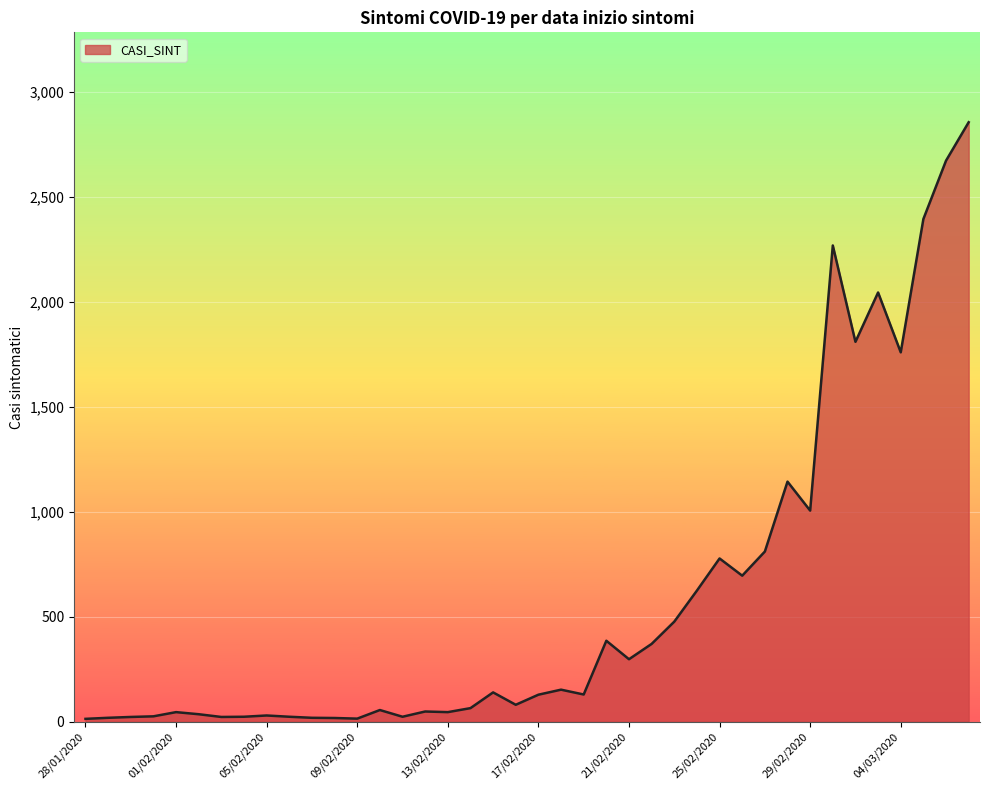

Count the number of data series in this chart.

1